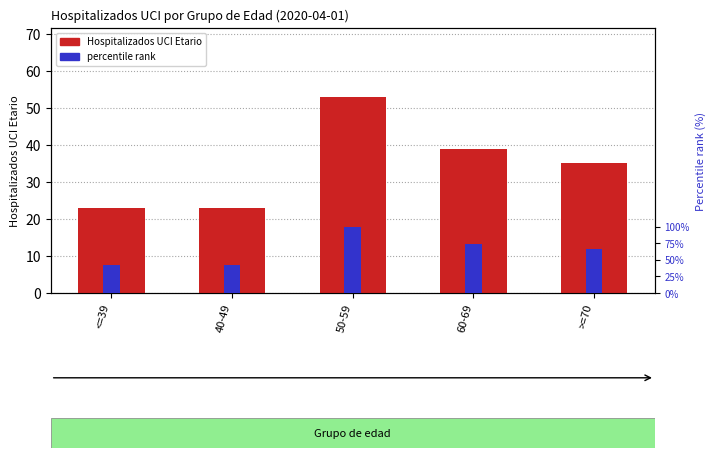

What is the sum of all Hospitalizados UCI Etario values?

173